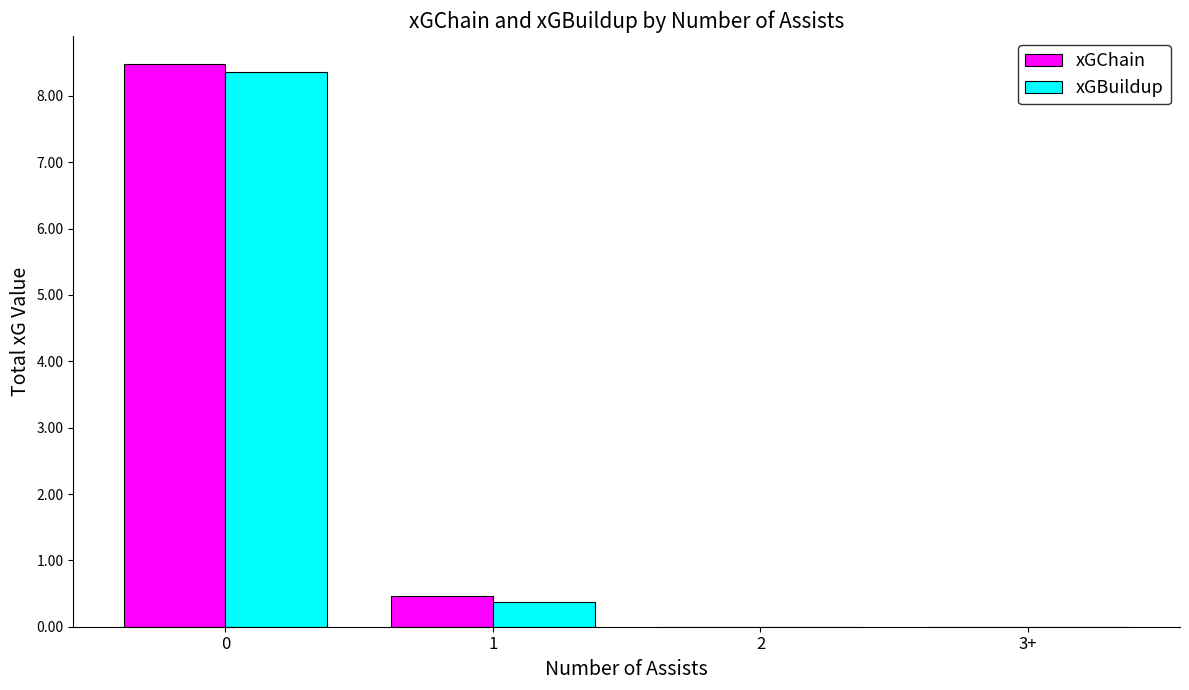

The value of xGChain at 0 is 8.5. True or false?

True